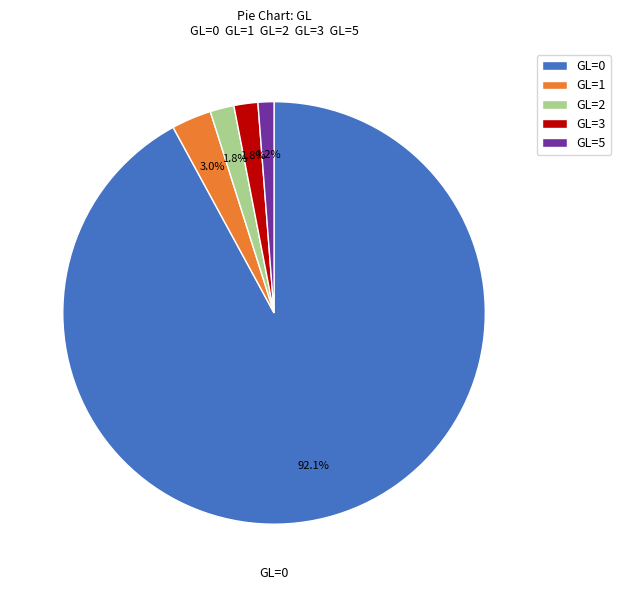

True or false: GL=2 accounts for 10% of the total.

False